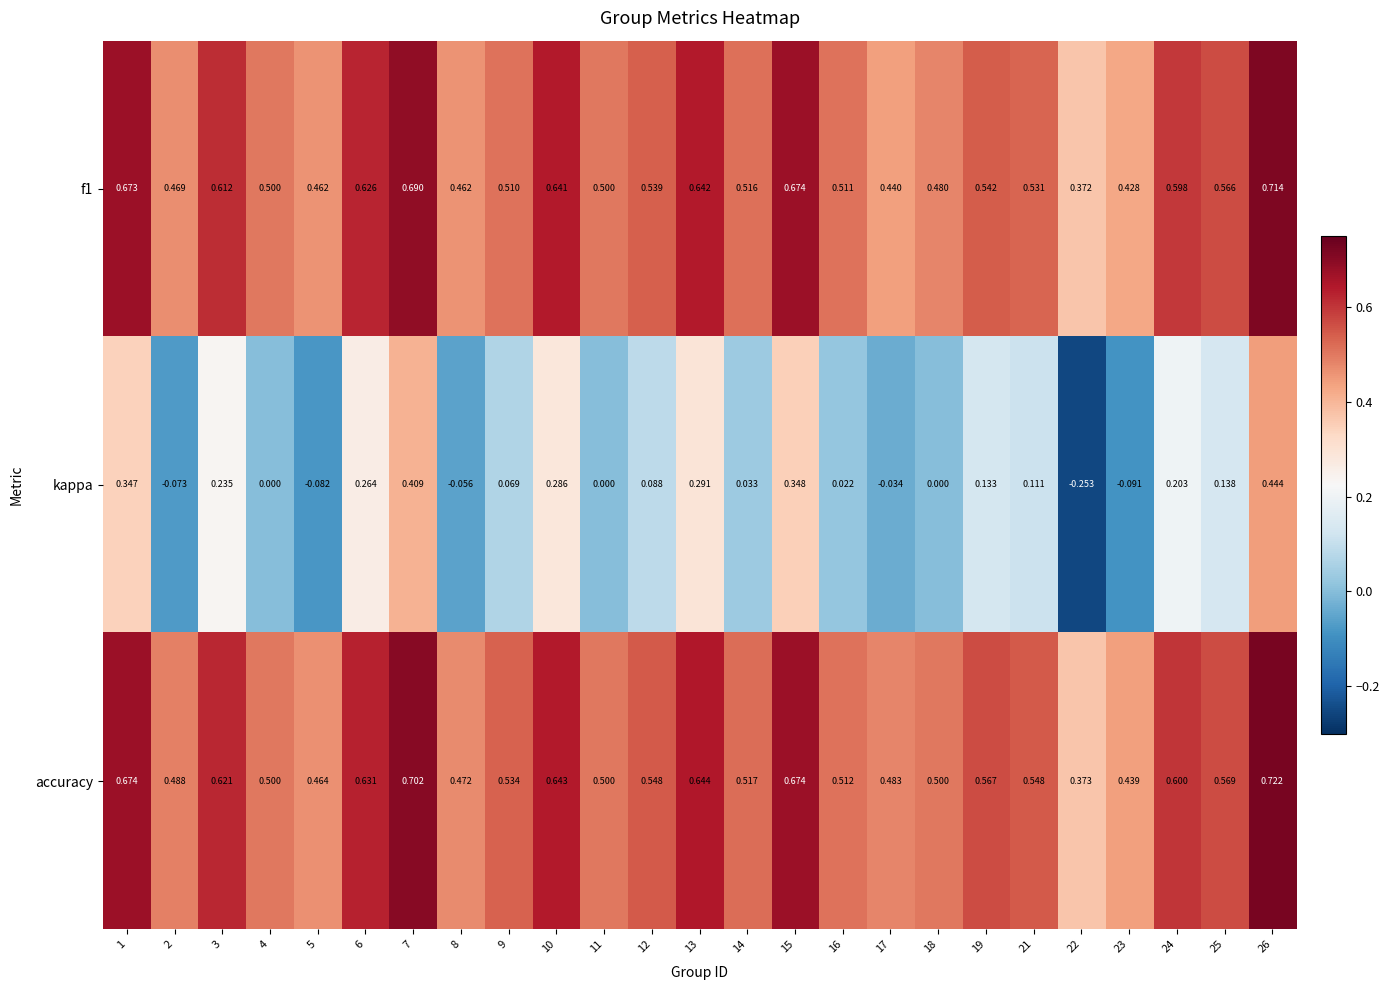

Is the value of kappa at 2 greater than the value of accuracy at 24?

No